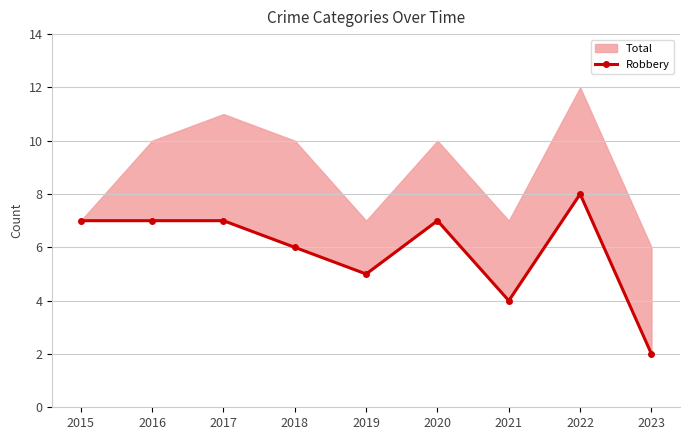

Rank the categories by value from lowest to highest.

2023, 2021, 2019, 2018, 2015, 2016, 2017, 2020, 2022